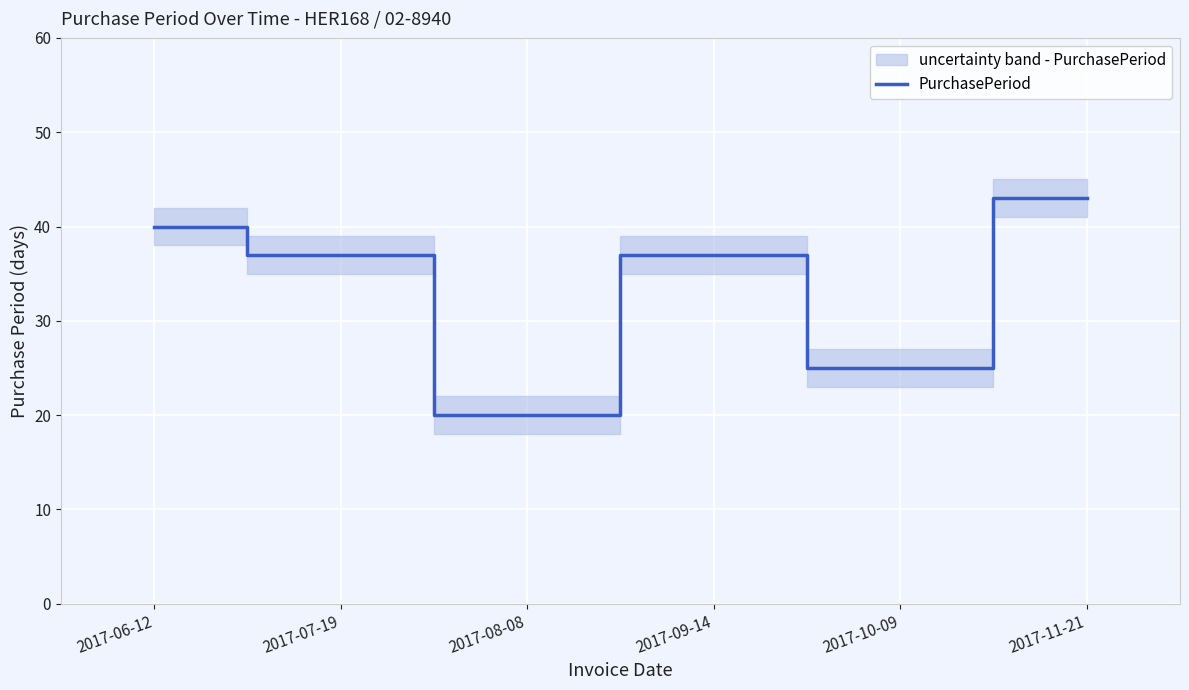

What is the value of the 4th point from the left?

37